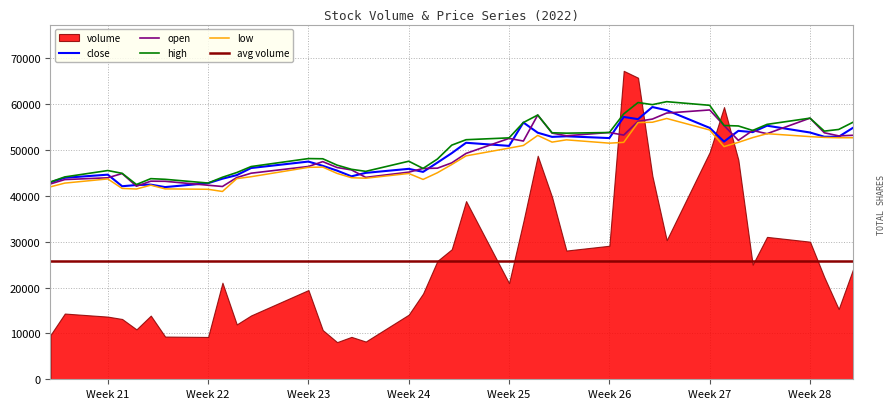

What is the maximum value for open?

58733.1